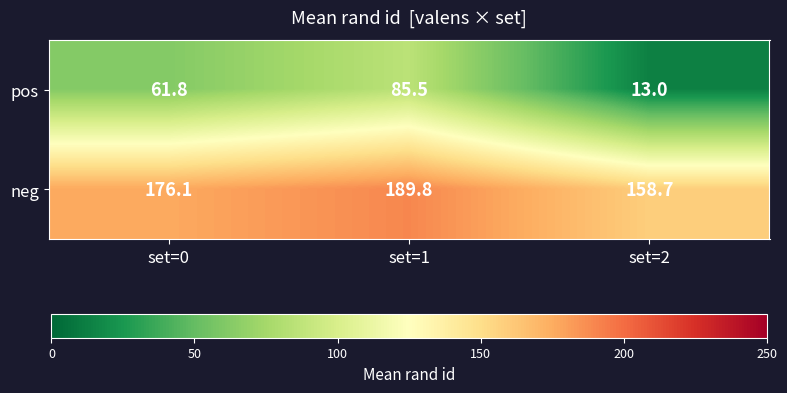

At how many categories does at least one series exceed 108?

3